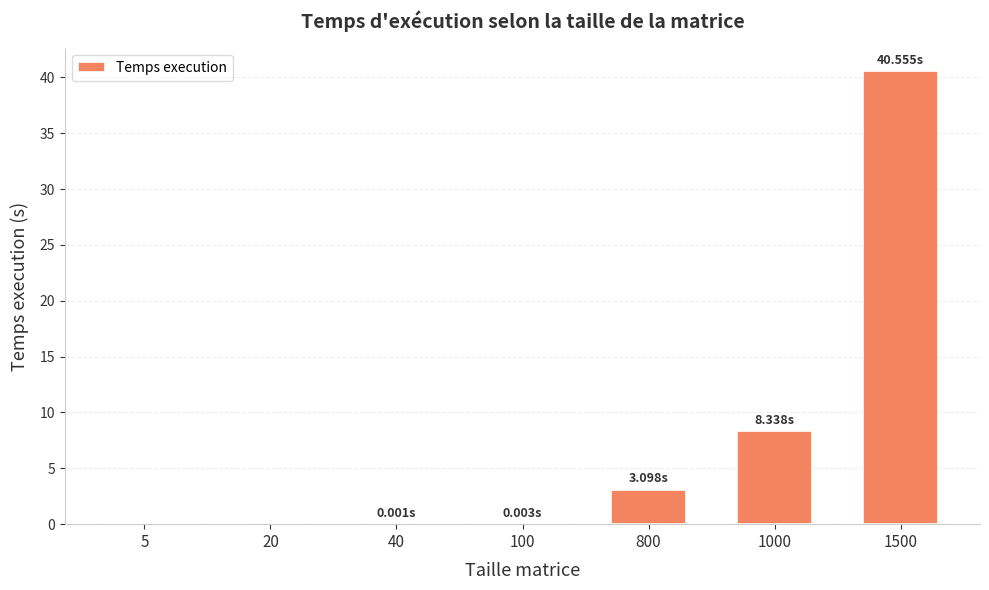

Which category has the highest value across all series?

1500